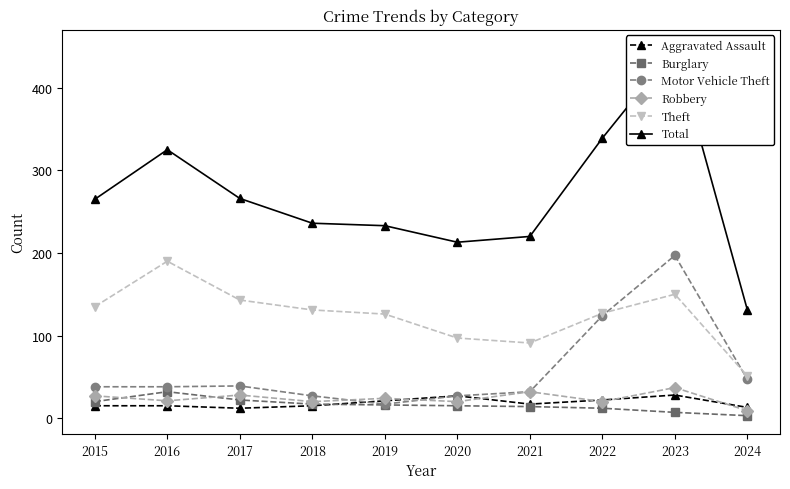

What is the value of the Robbery point at the 8th from the left?

20